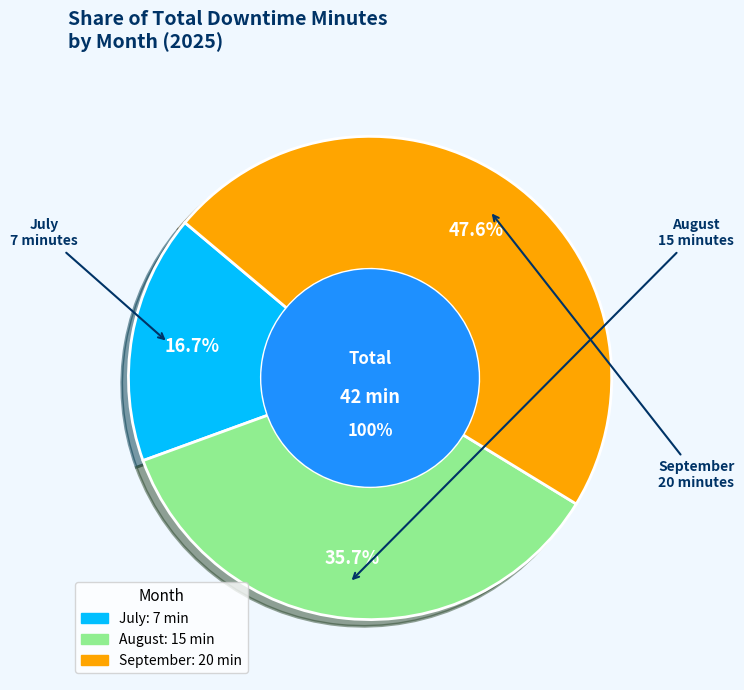

Between September and July, which is larger?

September